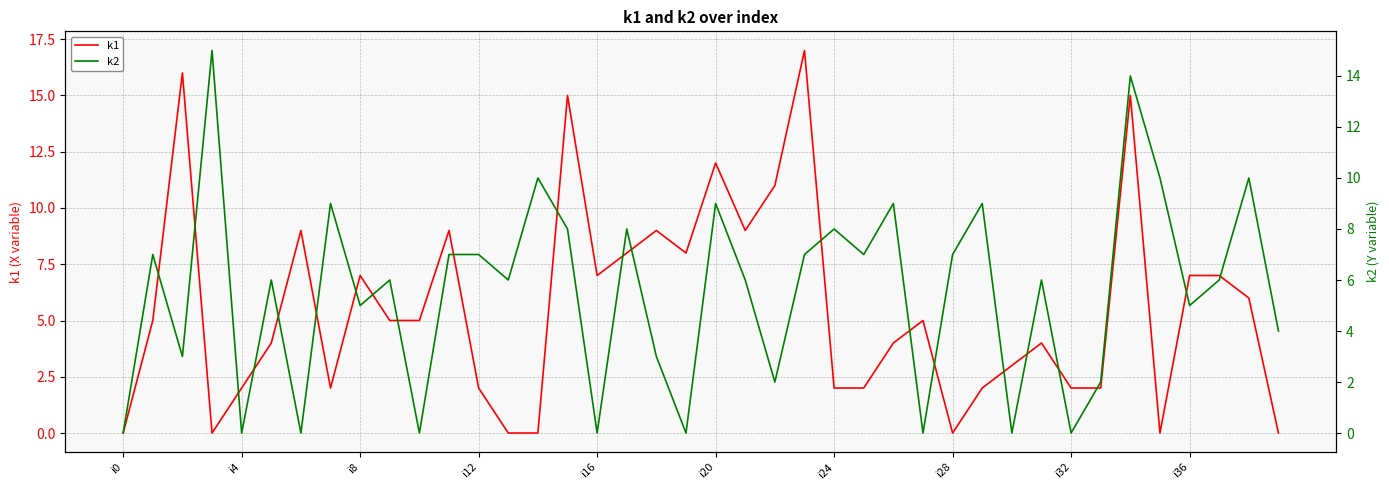

At how many categories does at least one series exceed 4?

34